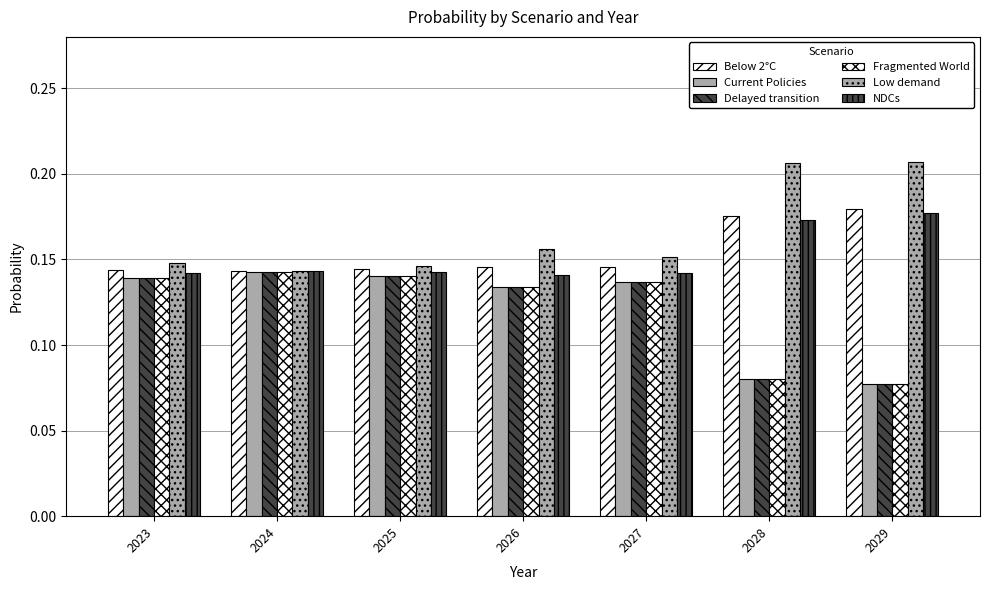

What is the difference between the maximum and minimum values in the Current Policies series?

0.1